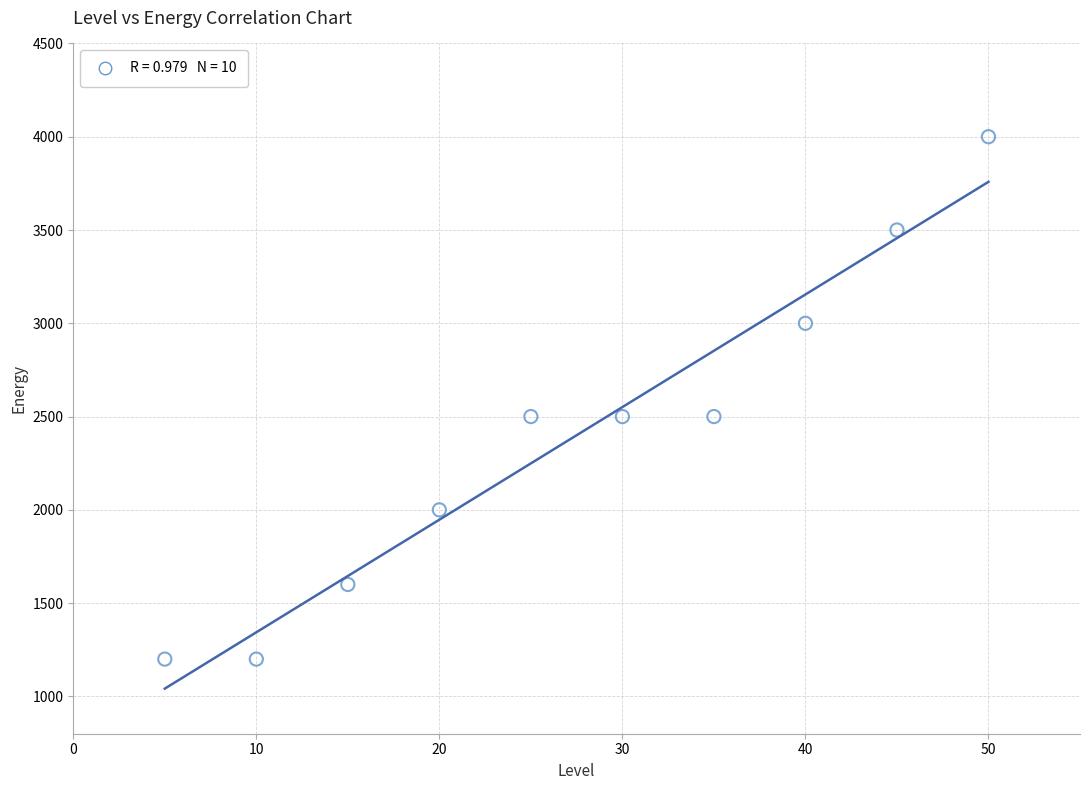

What is the range of Y values (max minus min)?

2800